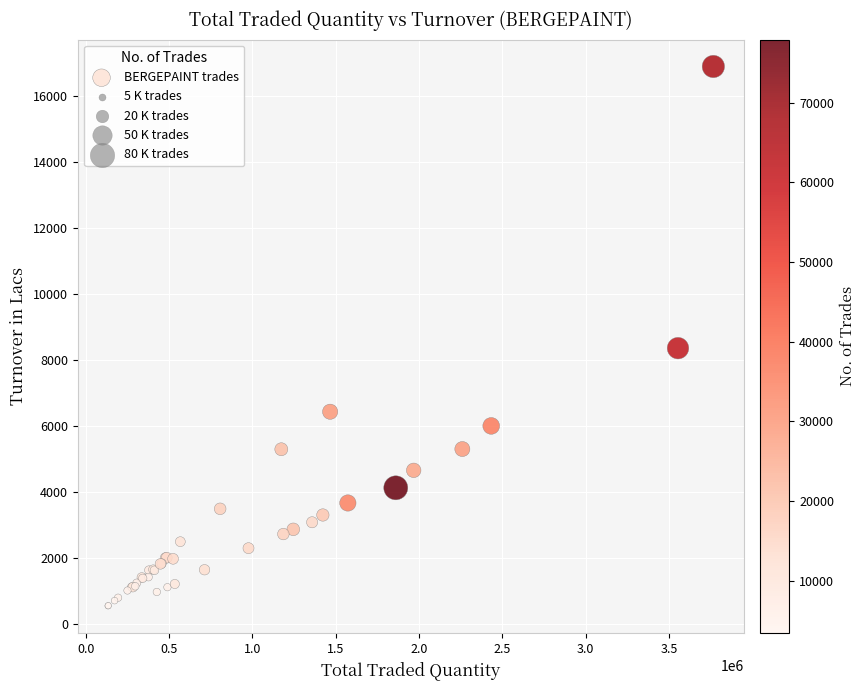

What Y value in the scatter plot is closest to 8721?

8358.5